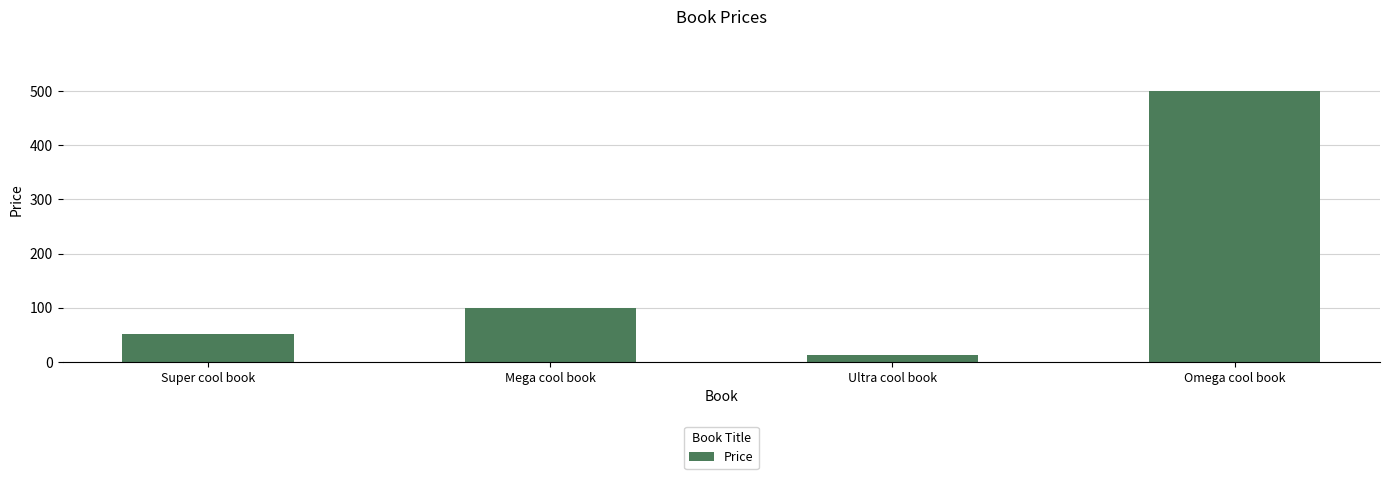

What is the difference between the values at Super cool book and Mega cool book?

49.0